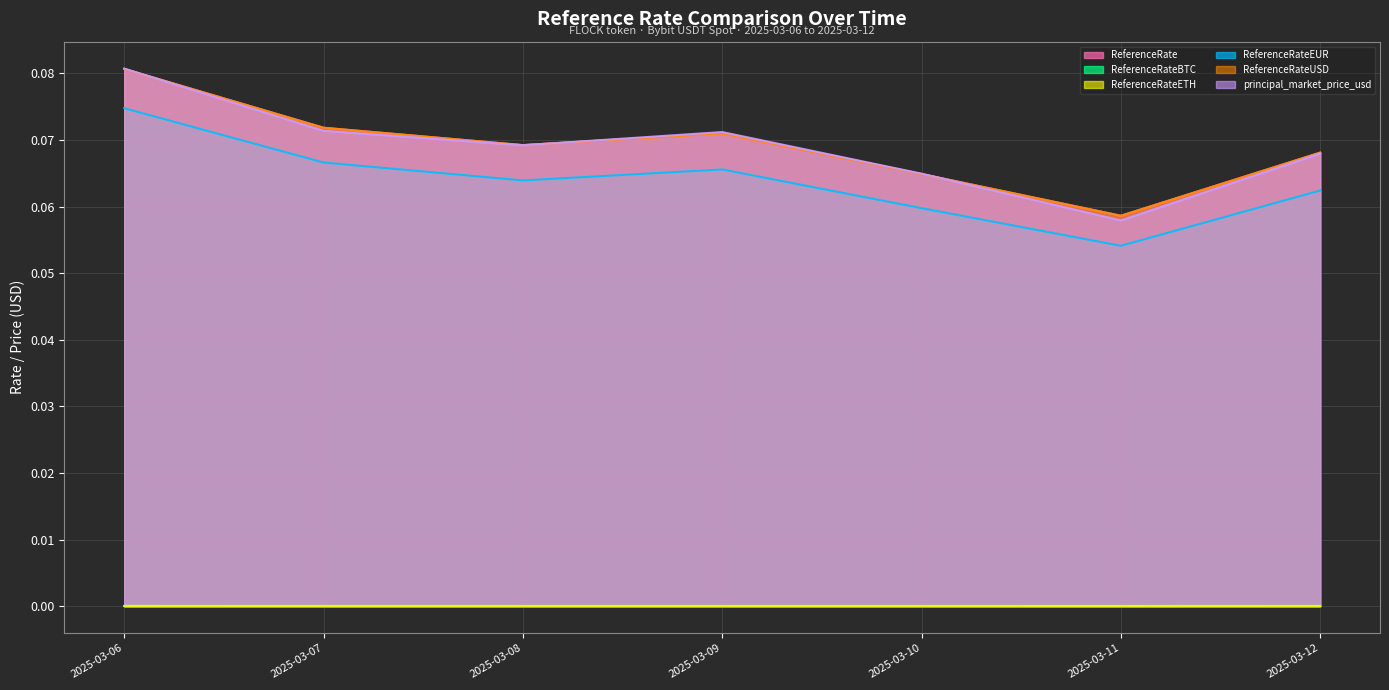

True or false: ReferenceRateETH and ReferenceRateEUR intersect in this chart.

False